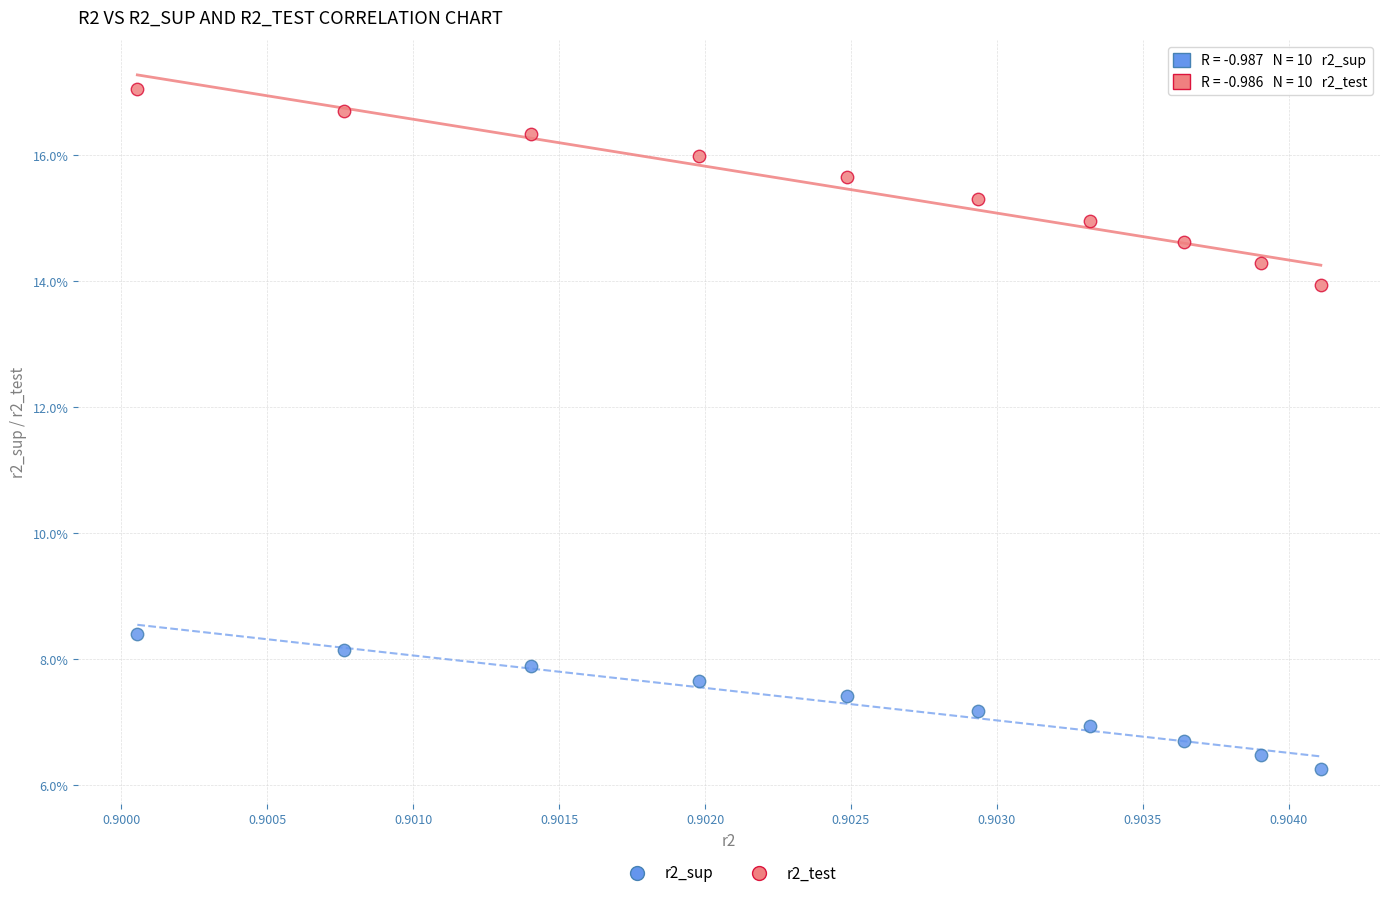

Which series reaches the minimum Y coordinate?

r2_sup